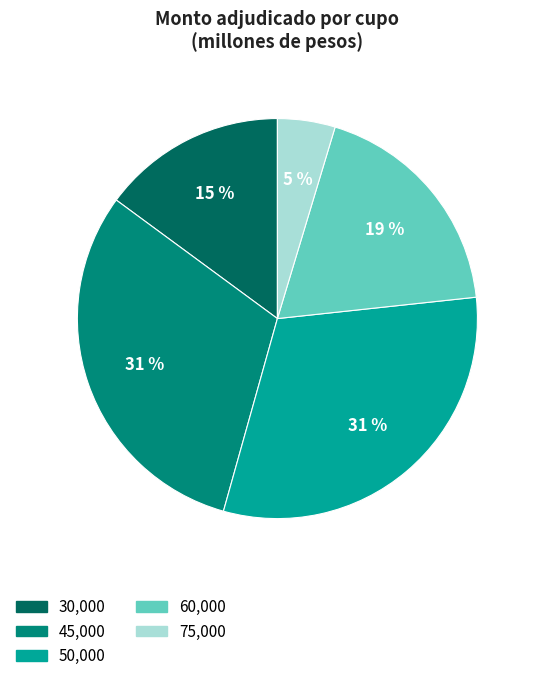

To the nearest percent, what is the difference between the largest and smallest slice percentages?

26%